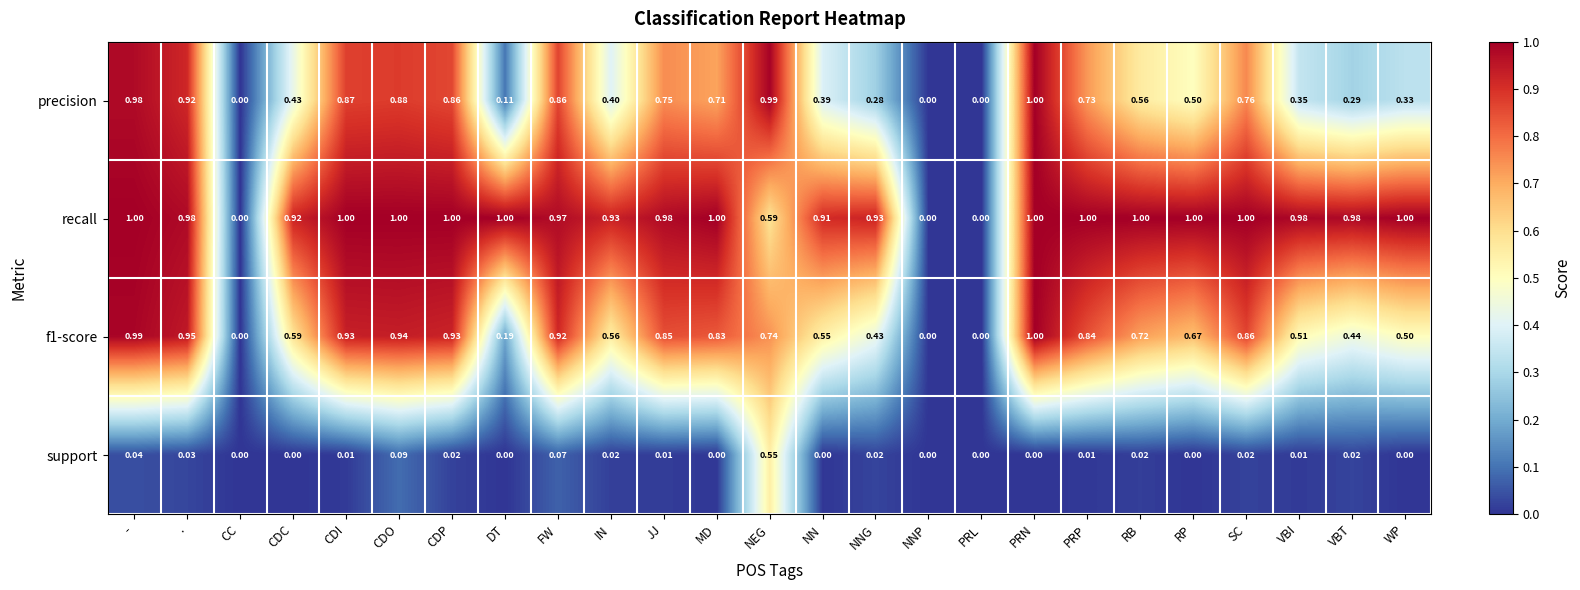

Which category has the highest value in the f1-score series?

PRN